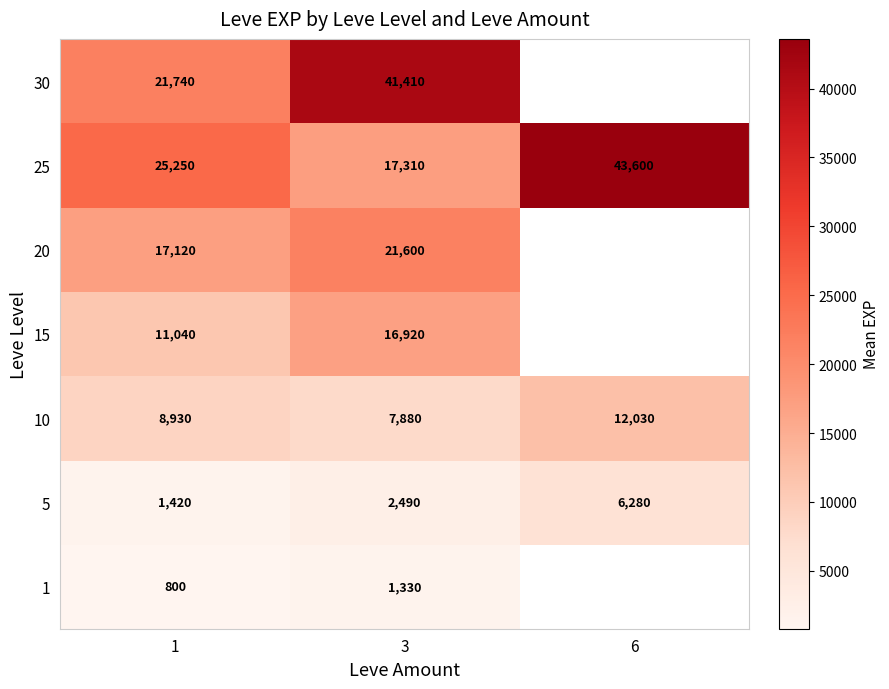

At which category is the sum across all series the highest?

3